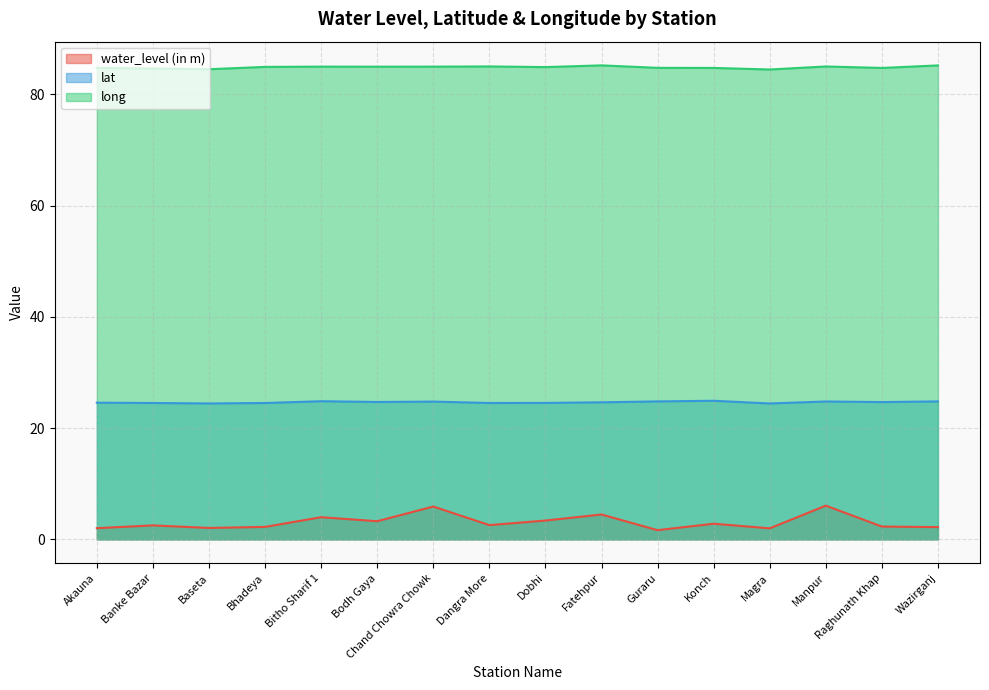

Reading left to right, list all the values displayed in this chart.

water_level (in m): Akauna=2.0	Banke Bazar=2.5	Baseta=2.0	Bhadeya=2.2	Bitho Sharif 1=4.0	Bodh Gaya=3.3	Chand Chowra Chowk=5.9	Dangra More=2.6	Dobhi=3.4	Fatehpur=4.5	Guraru=1.6	Konch=2.8	Magra=2.0	Manpur=6.1	Raghunath Khap=2.3	Wazirganj=2.2
lat: Akauna=24.6	Banke Bazar=24.5	Baseta=24.4	Bhadeya=24.5	Bitho Sharif 1=24.8	Bodh Gaya=24.7	Chand Chowra Chowk=24.8	Dangra More=24.5	Dobhi=24.5	Fatehpur=24.6	Guraru=24.8	Konch=24.9	Magra=24.4	Manpur=24.8	Raghunath Khap=24.7	Wazirganj=24.8
long: Akauna=84.8	Banke Bazar=84.7	Baseta=84.5	Bhadeya=85.0	Bitho Sharif 1=85.0	Bodh Gaya=85.0	Chand Chowra Chowk=85.0	Dangra More=85.0	Dobhi=84.9	Fatehpur=85.2	Guraru=84.8	Konch=84.8	Magra=84.5	Manpur=85.0	Raghunath Khap=84.8	Wazirganj=85.2